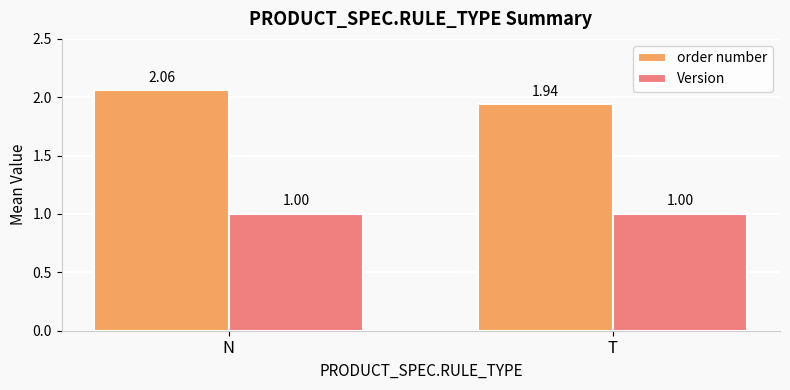

What is the sum of the order number values at N and T?

4.0